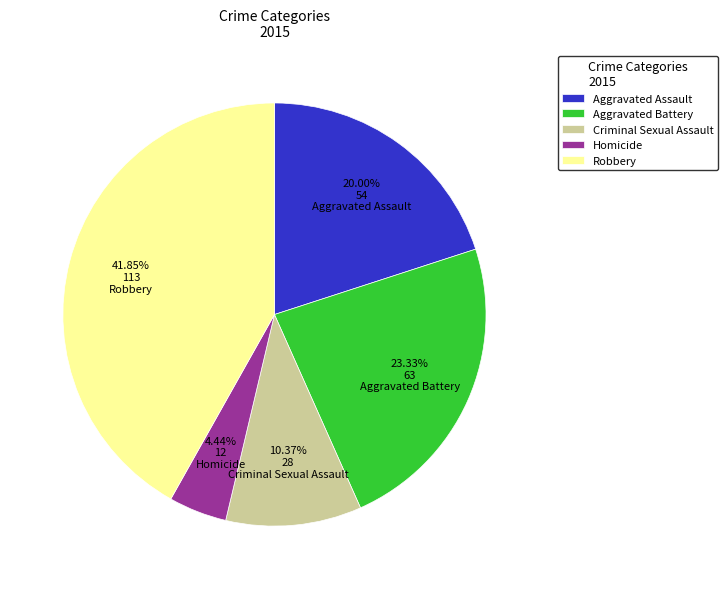

Combined, what portion of the pie is Criminal Sexual Assault and Robbery?

52.2%